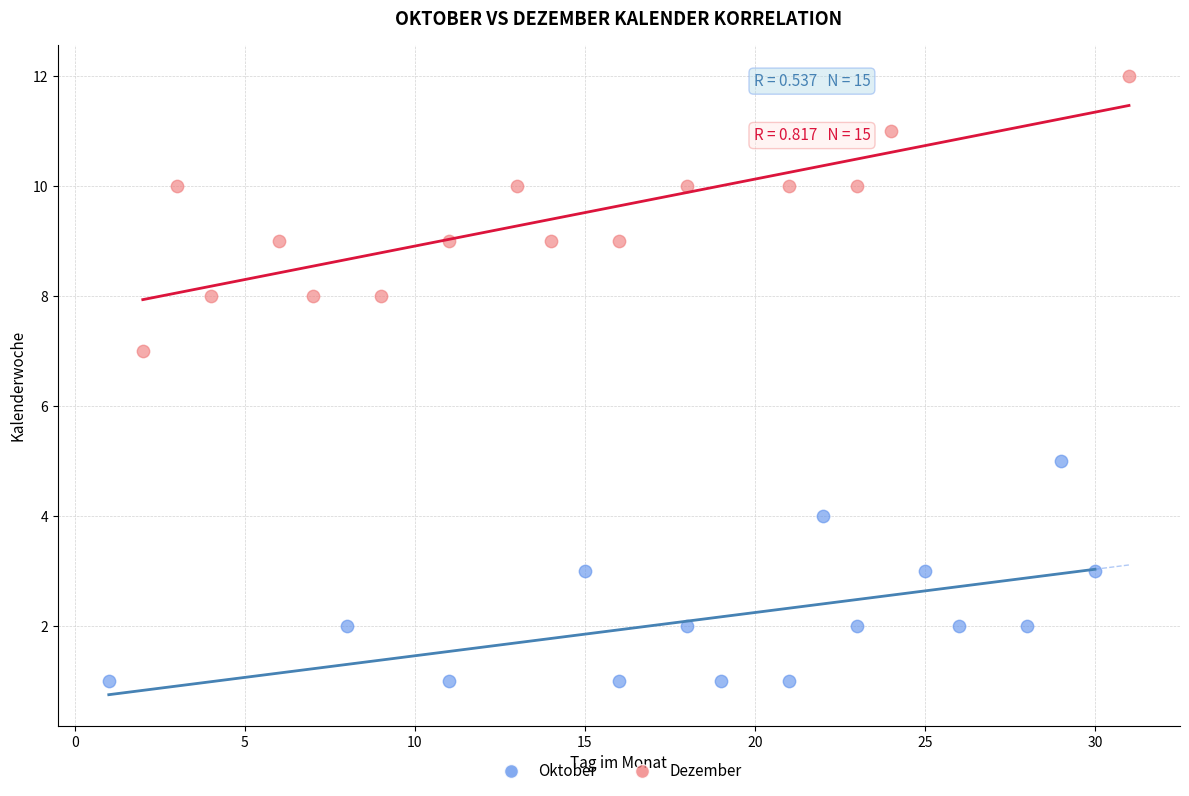

Which series has the largest Y range (max minus min)?

Dezember